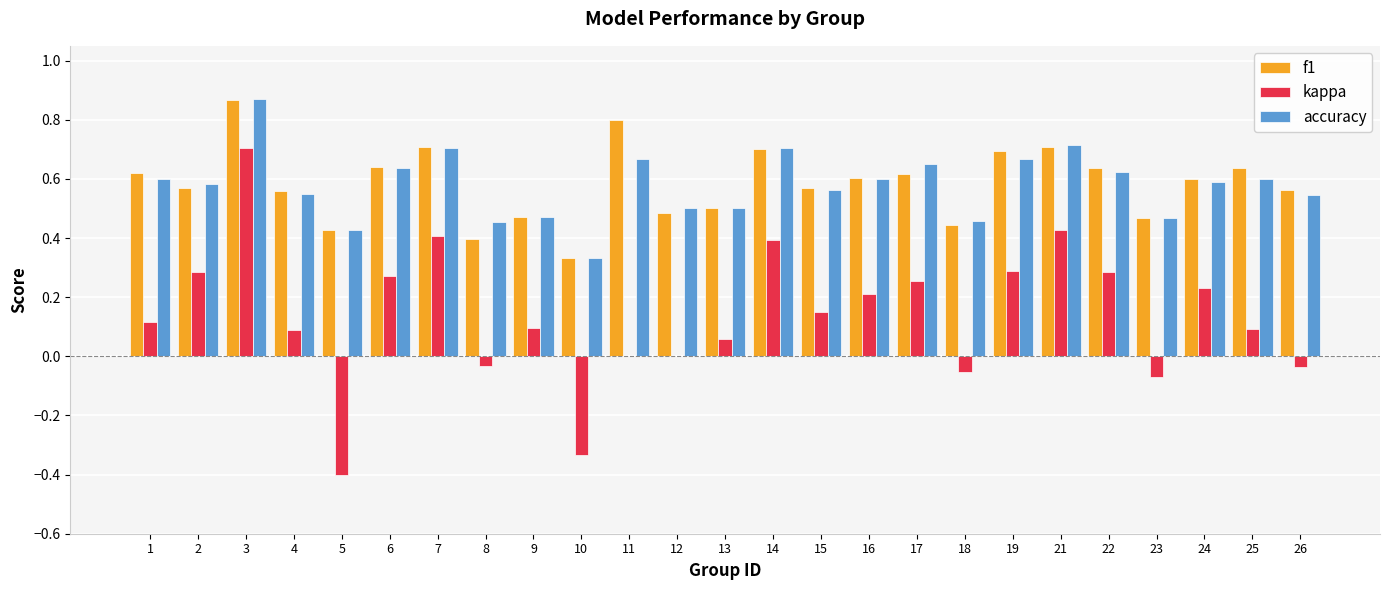

At which category is the sum across all series the highest?

3